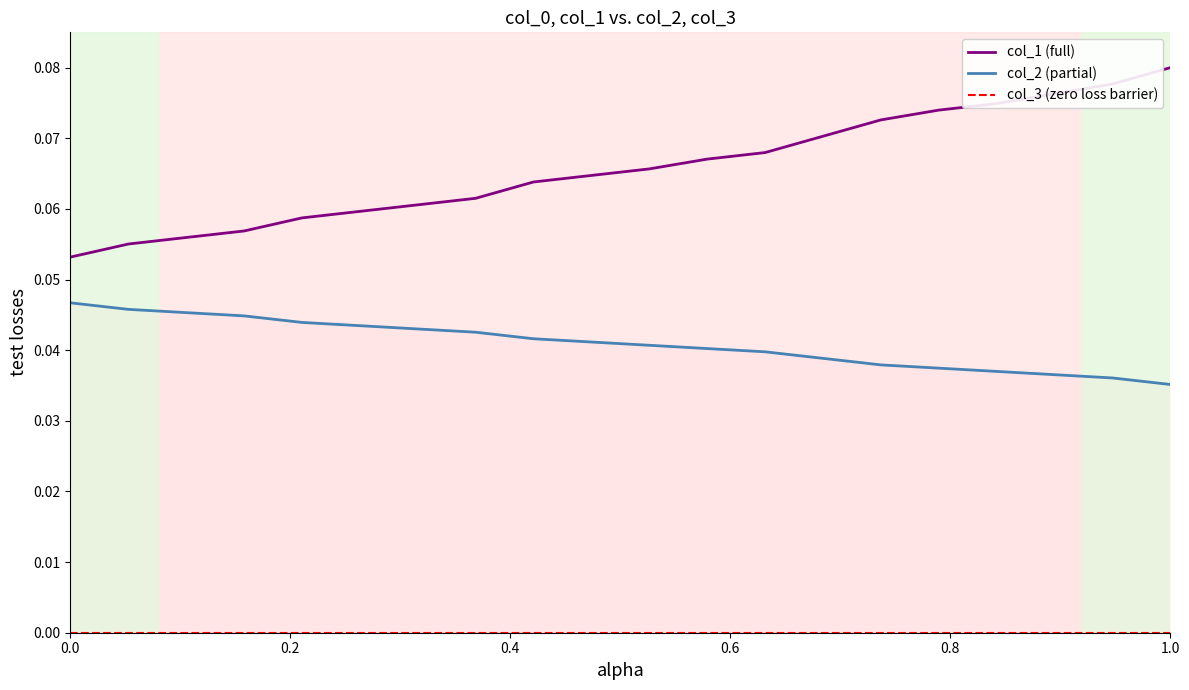

The col_1 (full) series shows 0.0 at 0.0. True or false?

False